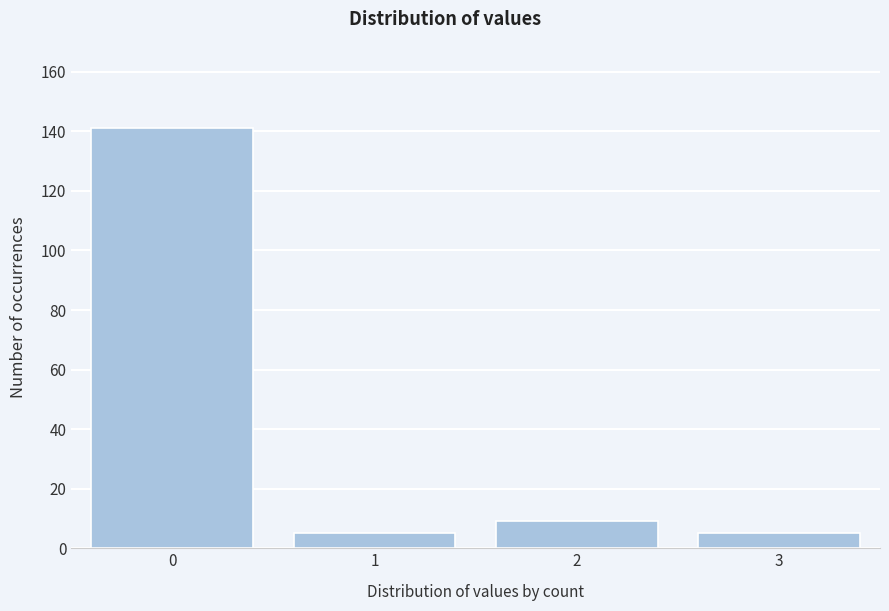

Reading left to right, what are all the values shown in this chart?

0=141	1=5	2=9	3=5